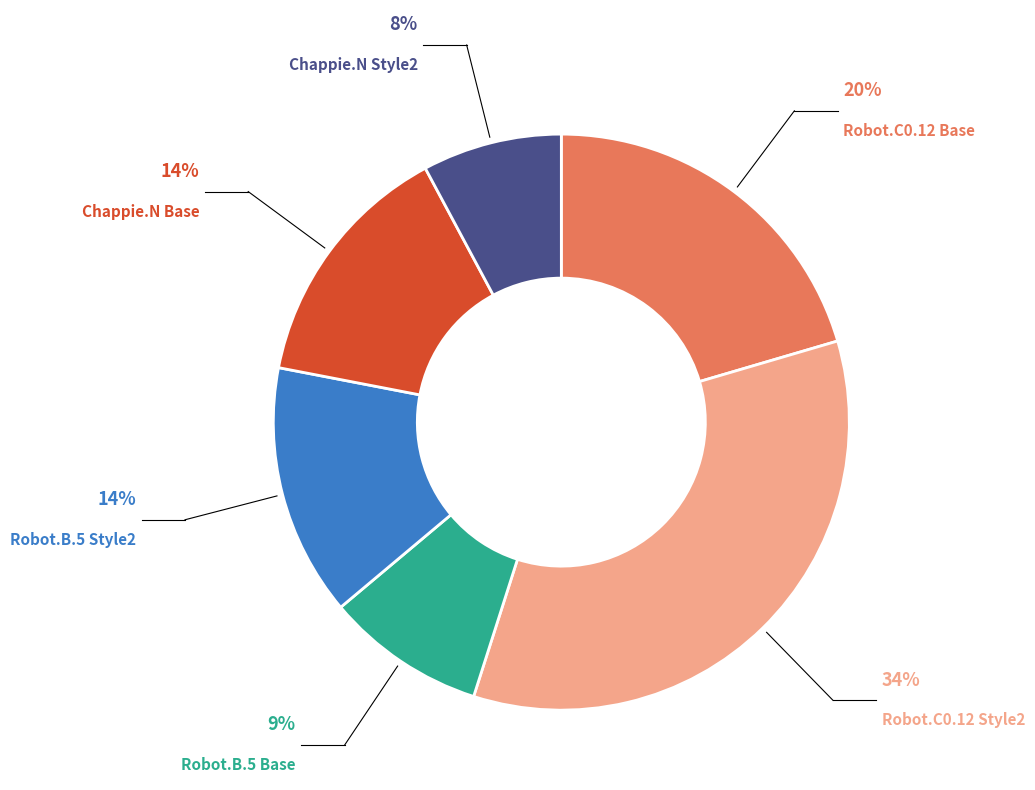

Does any single category account for the majority?

No